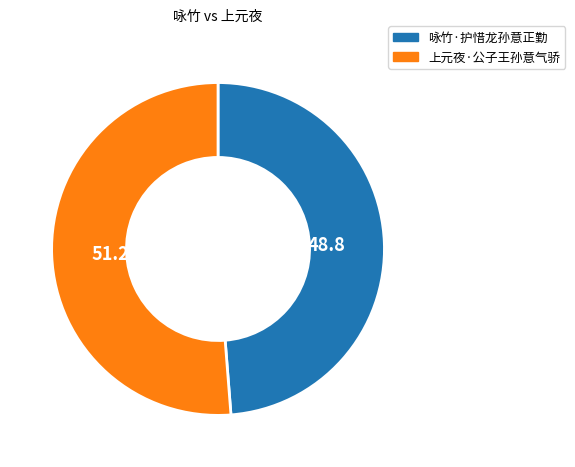

Which slice is the smallest?

咏竹·护惜龙孙意正勤